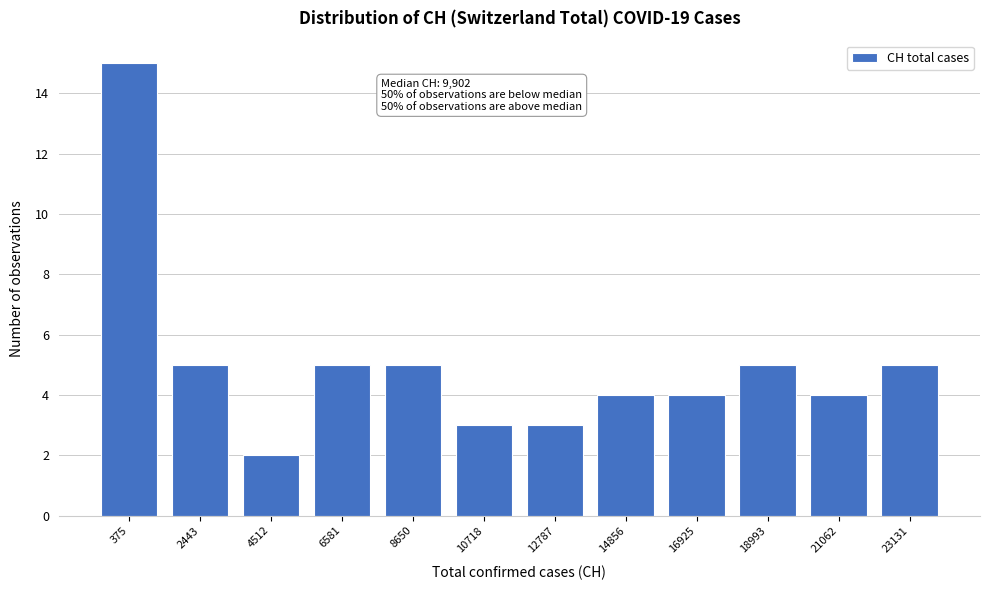

Reading left to right, transcribe all the data shown in this chart.

375=15	2443=5	4512=2	6581=5	8650=5	10718=3	12787=3	14856=4	16925=4	18993=5	21062=4	23131=5